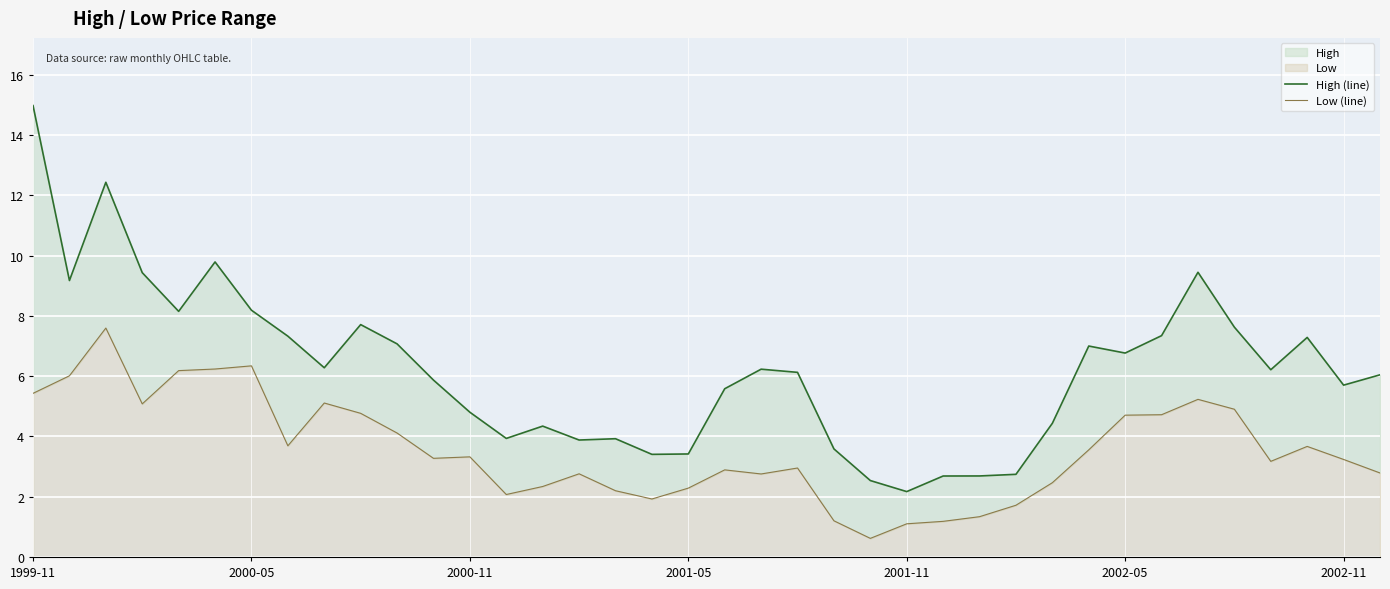

Rank the categories by Low (line) value from lowest to highest.

23, 24, 25, 22, 26, 27, 17, 13, 16, 18, 14, 28, 20, 15, 37, 19, 21, 34, 36, 11, 12, 29, 35, 7, 10, 30, 31, 9, 33, 2001-05, 8, 32, 1999-11, 2000-05, 2001-11, 2002-05, 2002-11, 2000-11